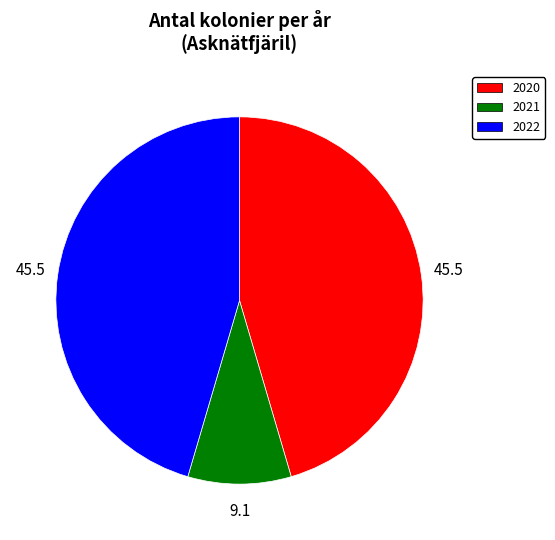

Is it true that 2021 is 1% of the pie?

False